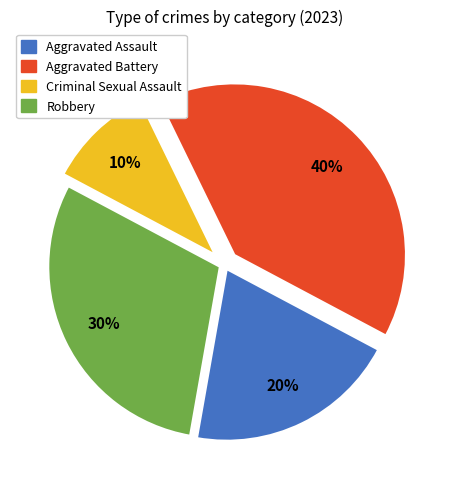

Does Aggravated Assault account for over 50% of the chart?

No